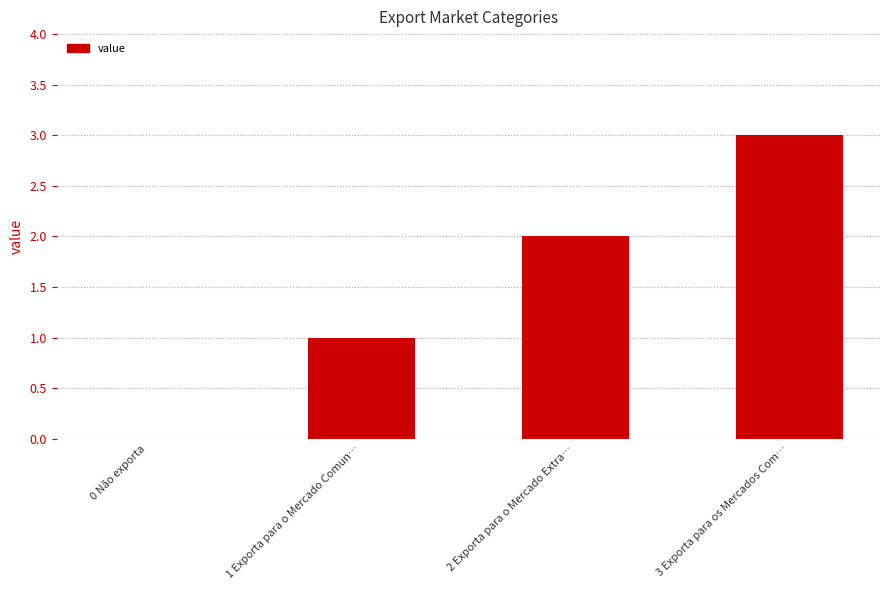

What is the sum of the values at 0 Não exporta and 1 Exporta para o Mercado Comun…?

1